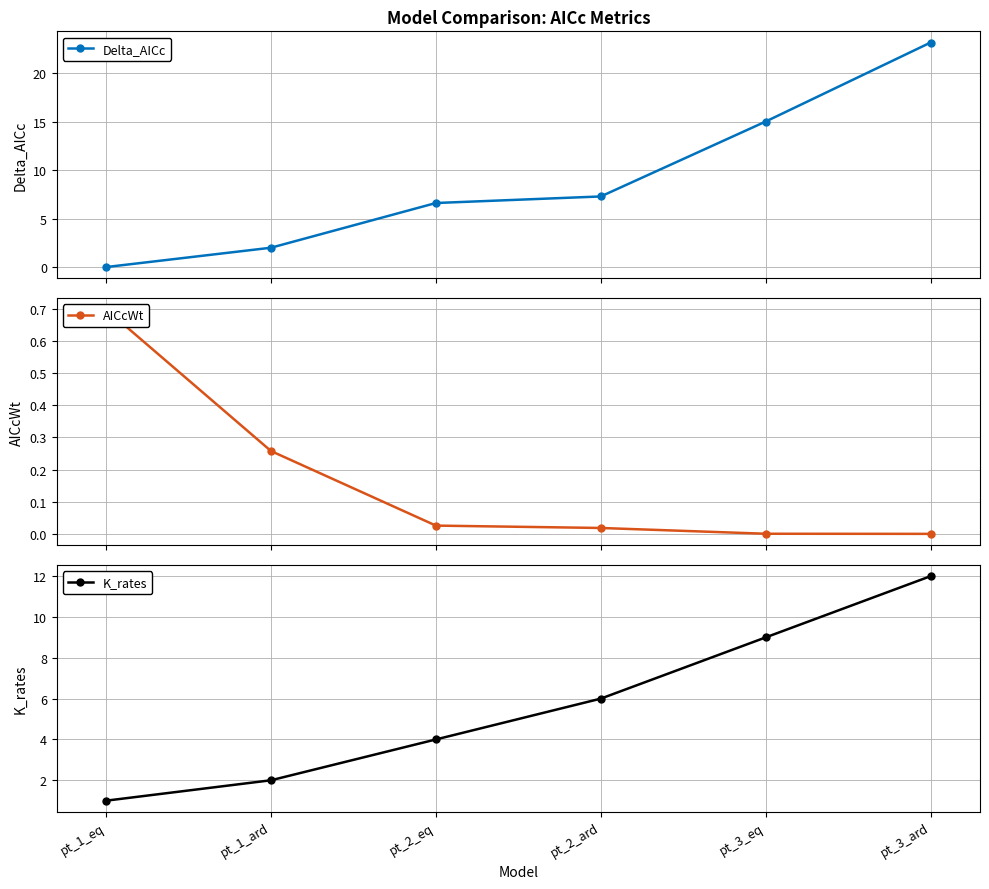

Is this an area chart (filled region under the line)?

No